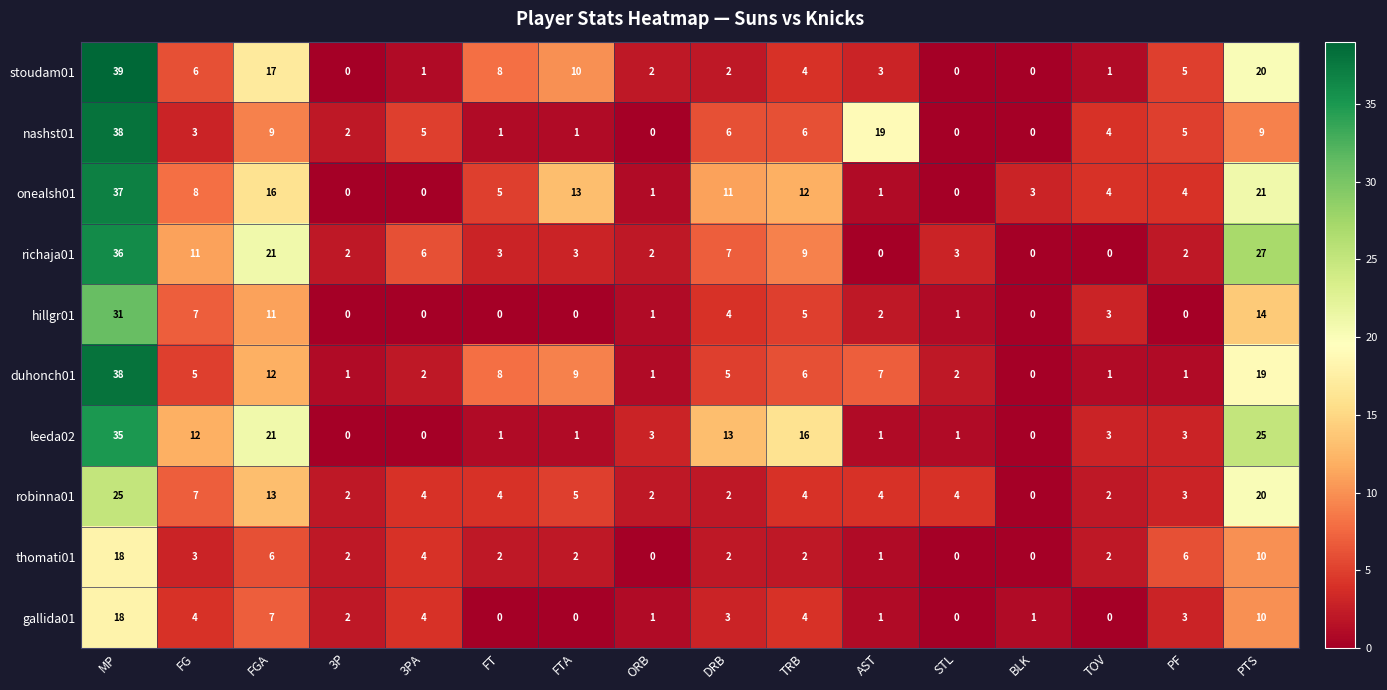

How many series are shown in this chart?

10